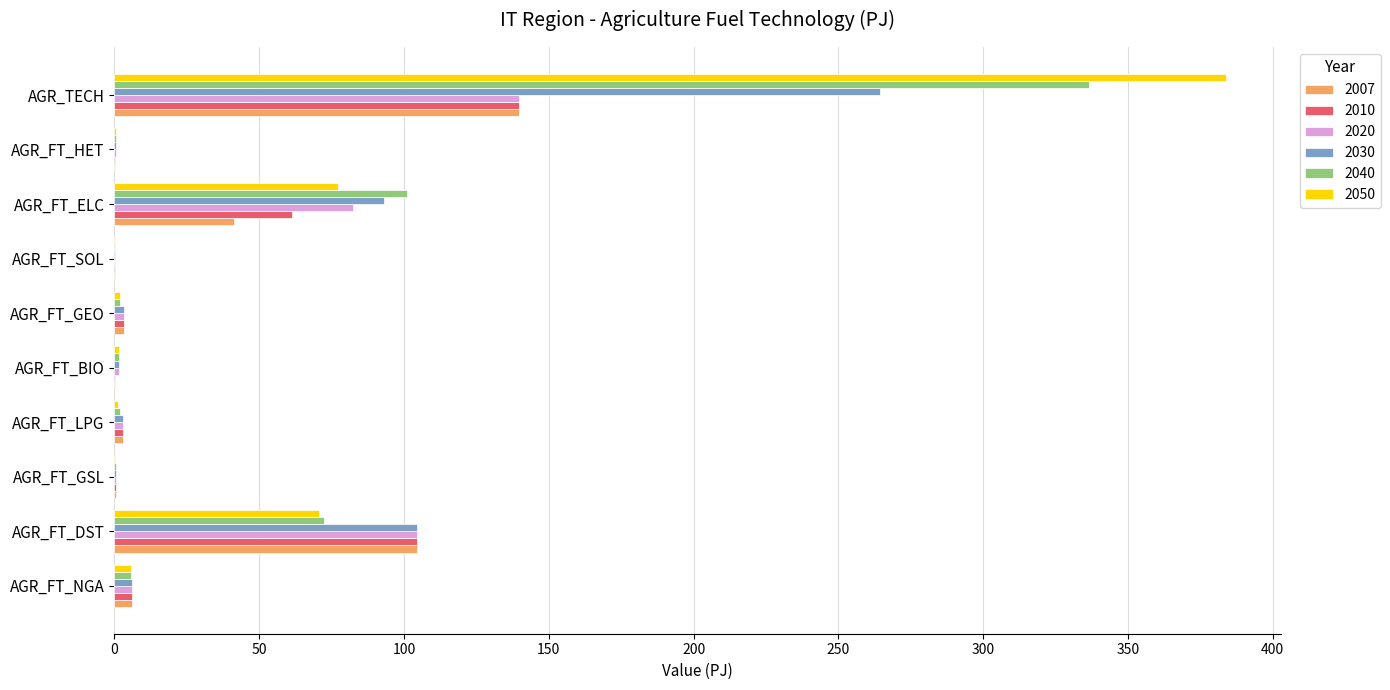

Is the value of 2010 at AGR_FT_ELC greater than the value of 2040 at AGR_FT_DST?

No